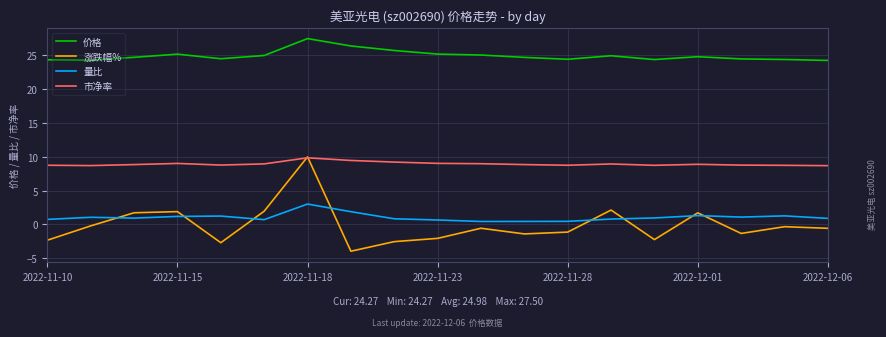

What is the sum of all 市净率 values?

170.2